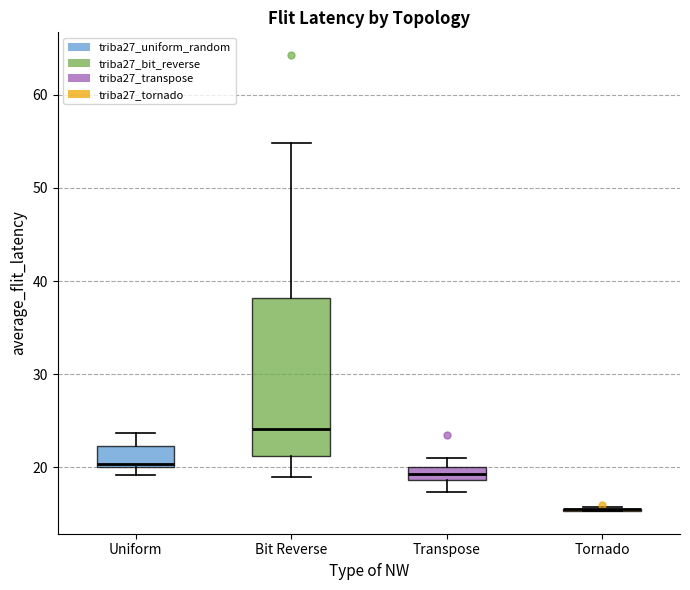

Comparing the boxes themselves (not the whiskers), which one is the tallest?

Bit Reverse